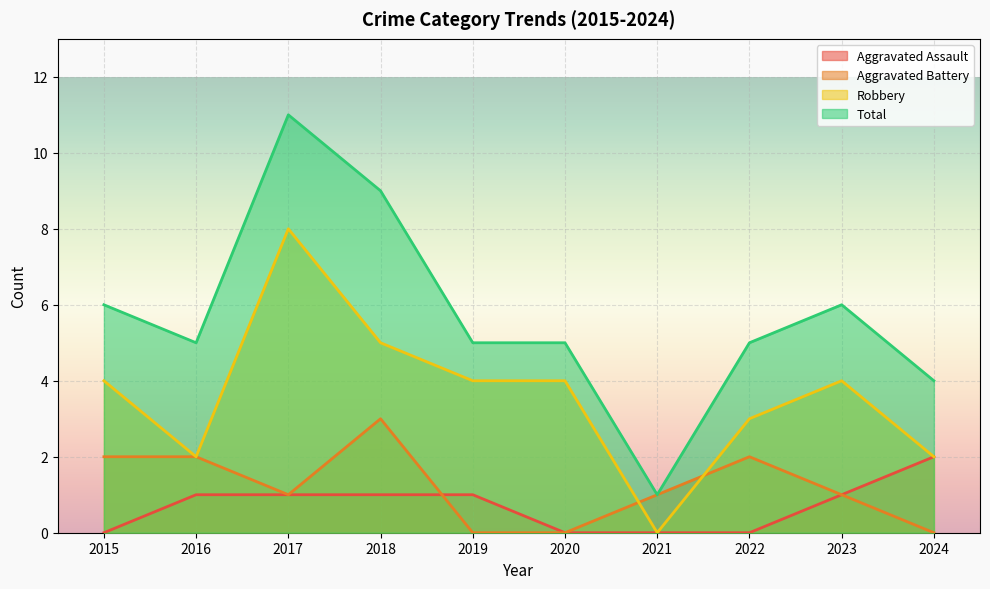

What is the approximate value of Aggravated Battery at 2022?

2